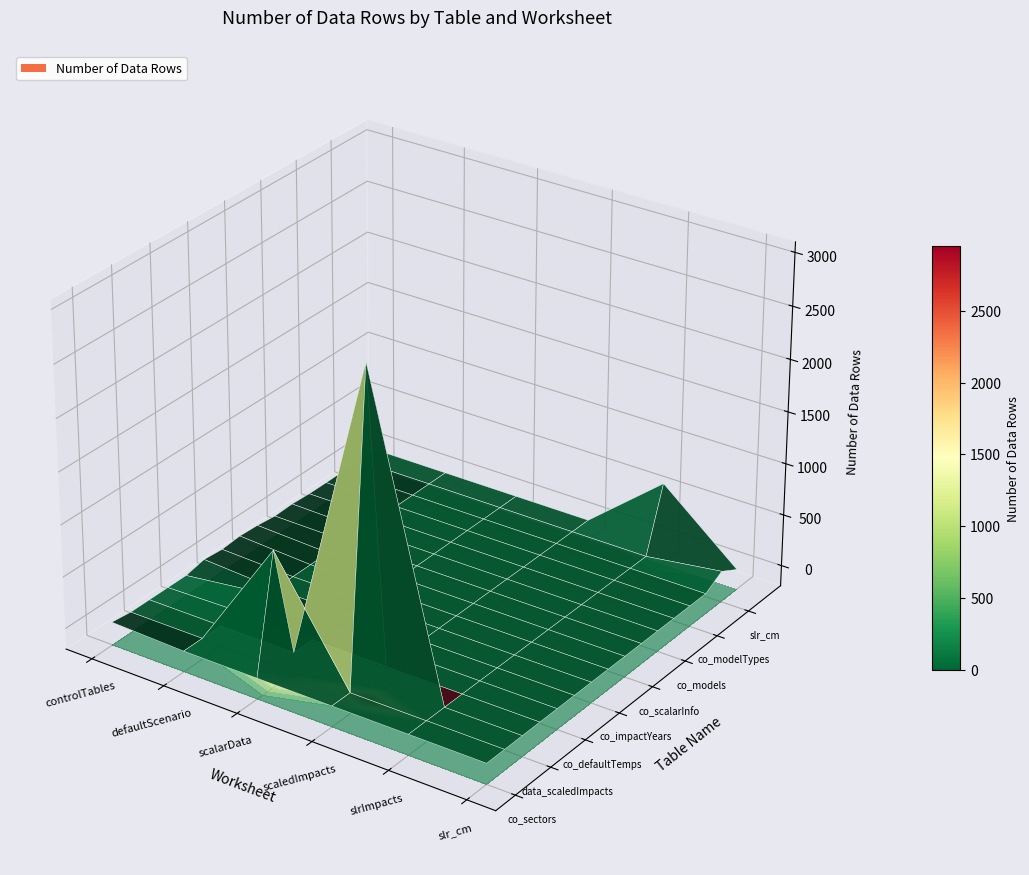

What is the minimum value shown in the chart?

2